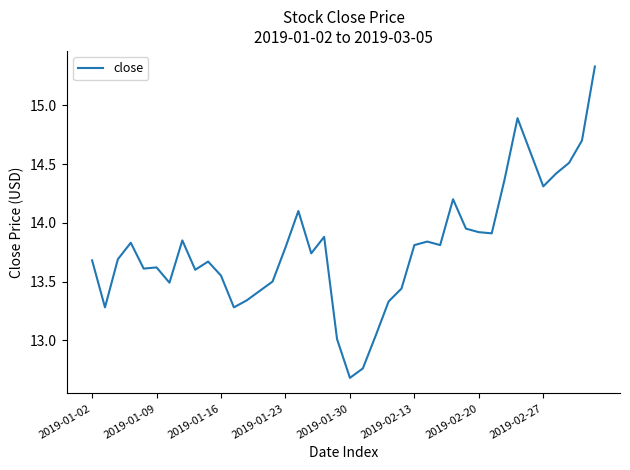

What is the minimum value shown in the chart?

12.7